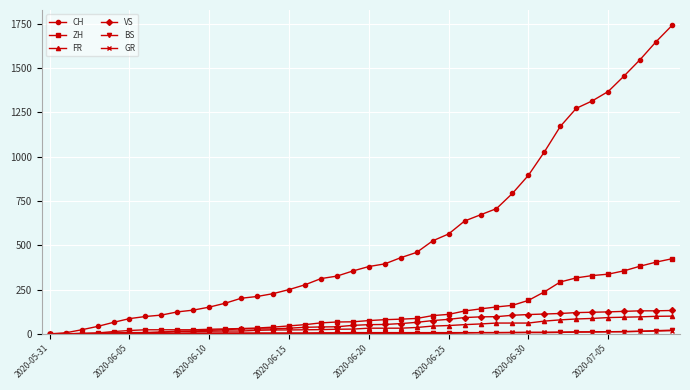

At how many categories does at least one series exceed 921?

9